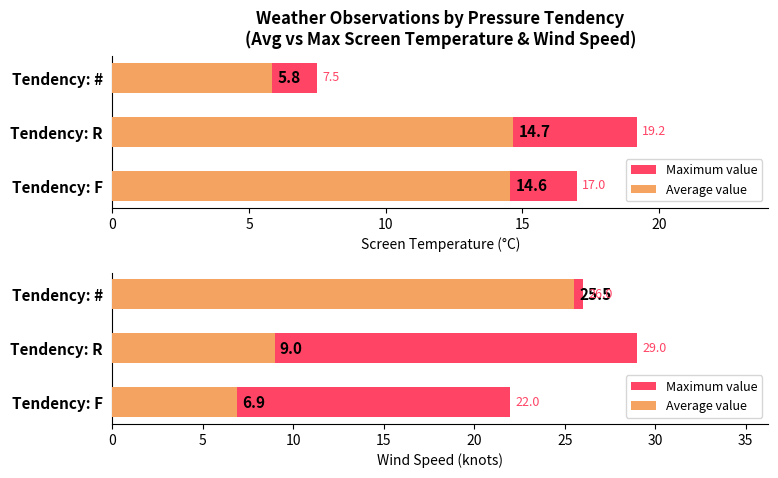

What is the value of the Average value bar at the 2nd from the left?

9.0